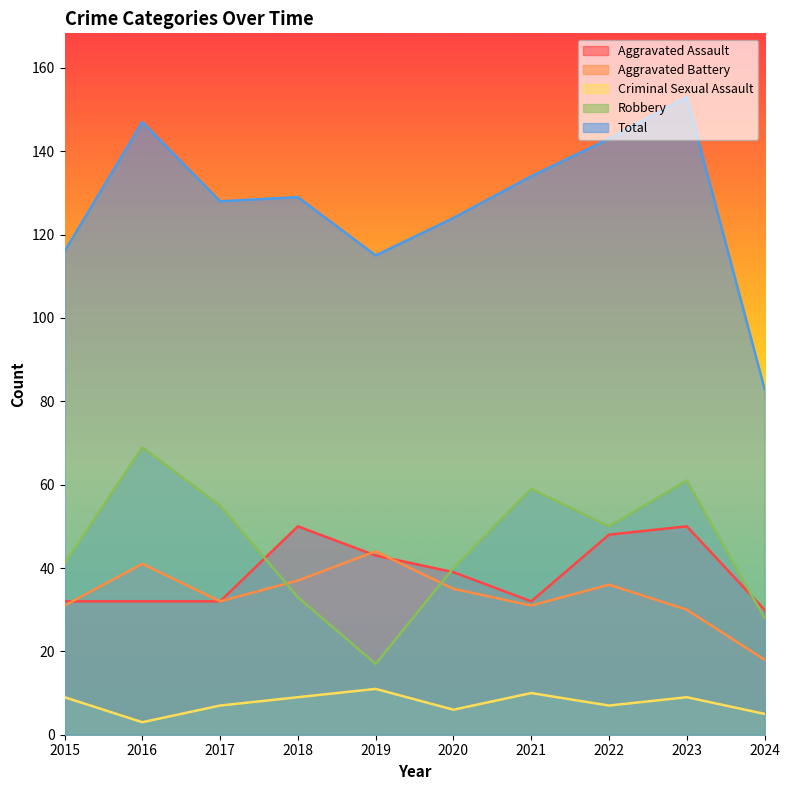

What is the difference between the Aggravated Battery values at 2021 and 2023?

1